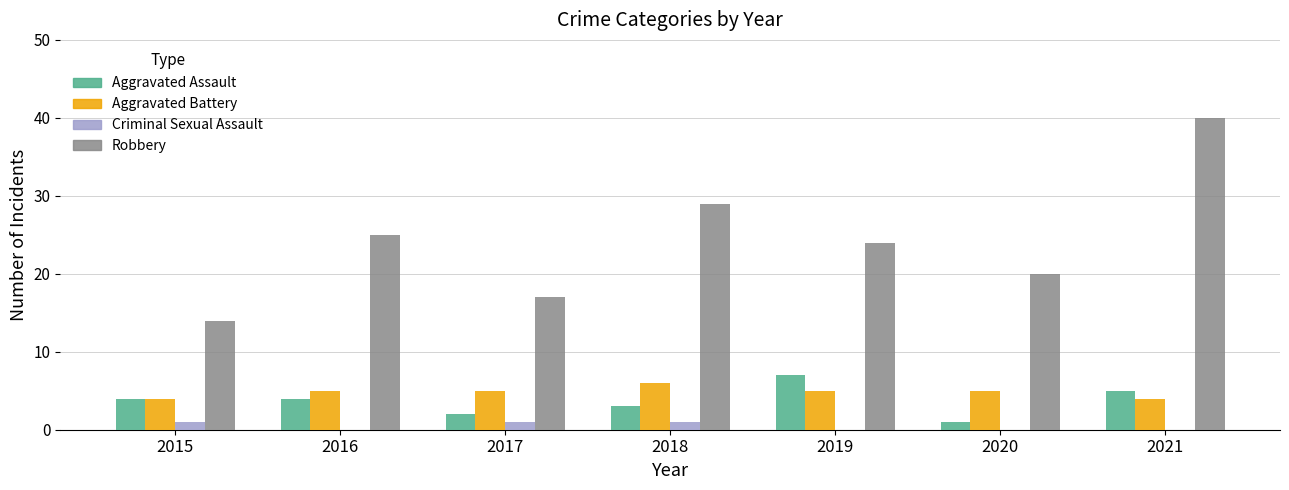

Which series changed the most between 2015 and 2018?

Robbery